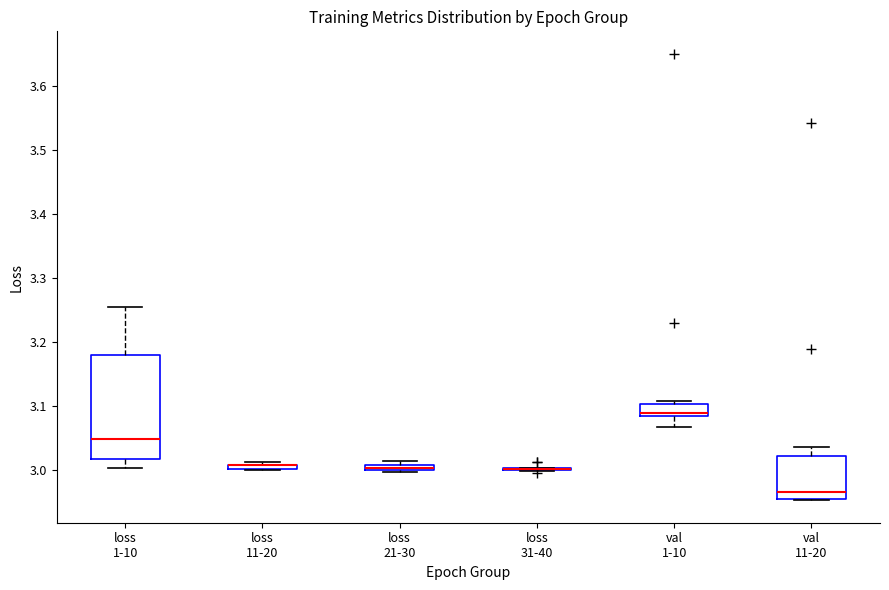

Comparing the boxes themselves (not the whiskers), which one is the tallest?

loss 1-10